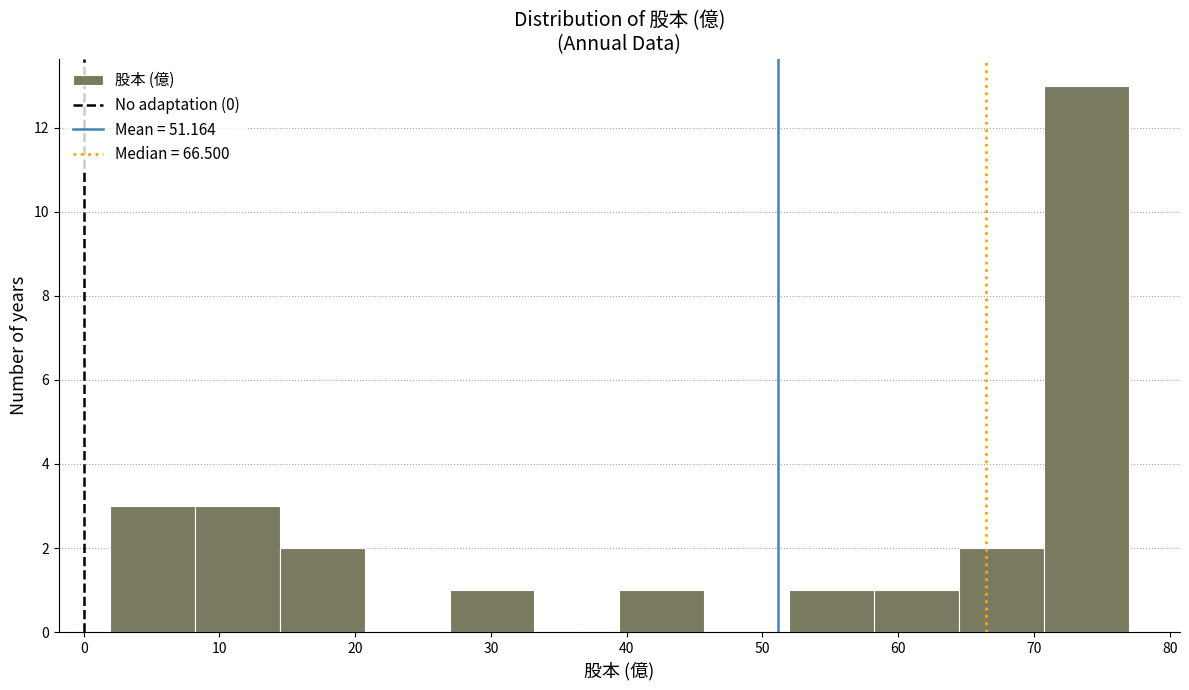

Reading left to right, transcribe this chart: for each bar, give the range it covers on the x-axis and its height. Neither the bar edges nor the heights are printed on the chart, so give them approximately, as read against the axes.

2 to 8: 3
8 to 14: 3
14 to 21: 2
21 to 27: 0
27 to 33: 1
33 to 39: 0
39 to 46: 1
46 to 52: 0
52 to 58: 1
58 to 64: 1
64 to 71: 2
71 to 77: 13